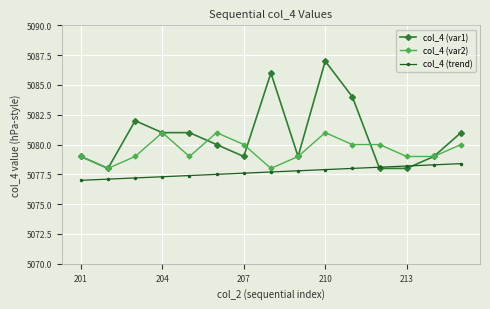

What is the difference between the second highest and minimum values in the col_4 (var2) series?

3.0